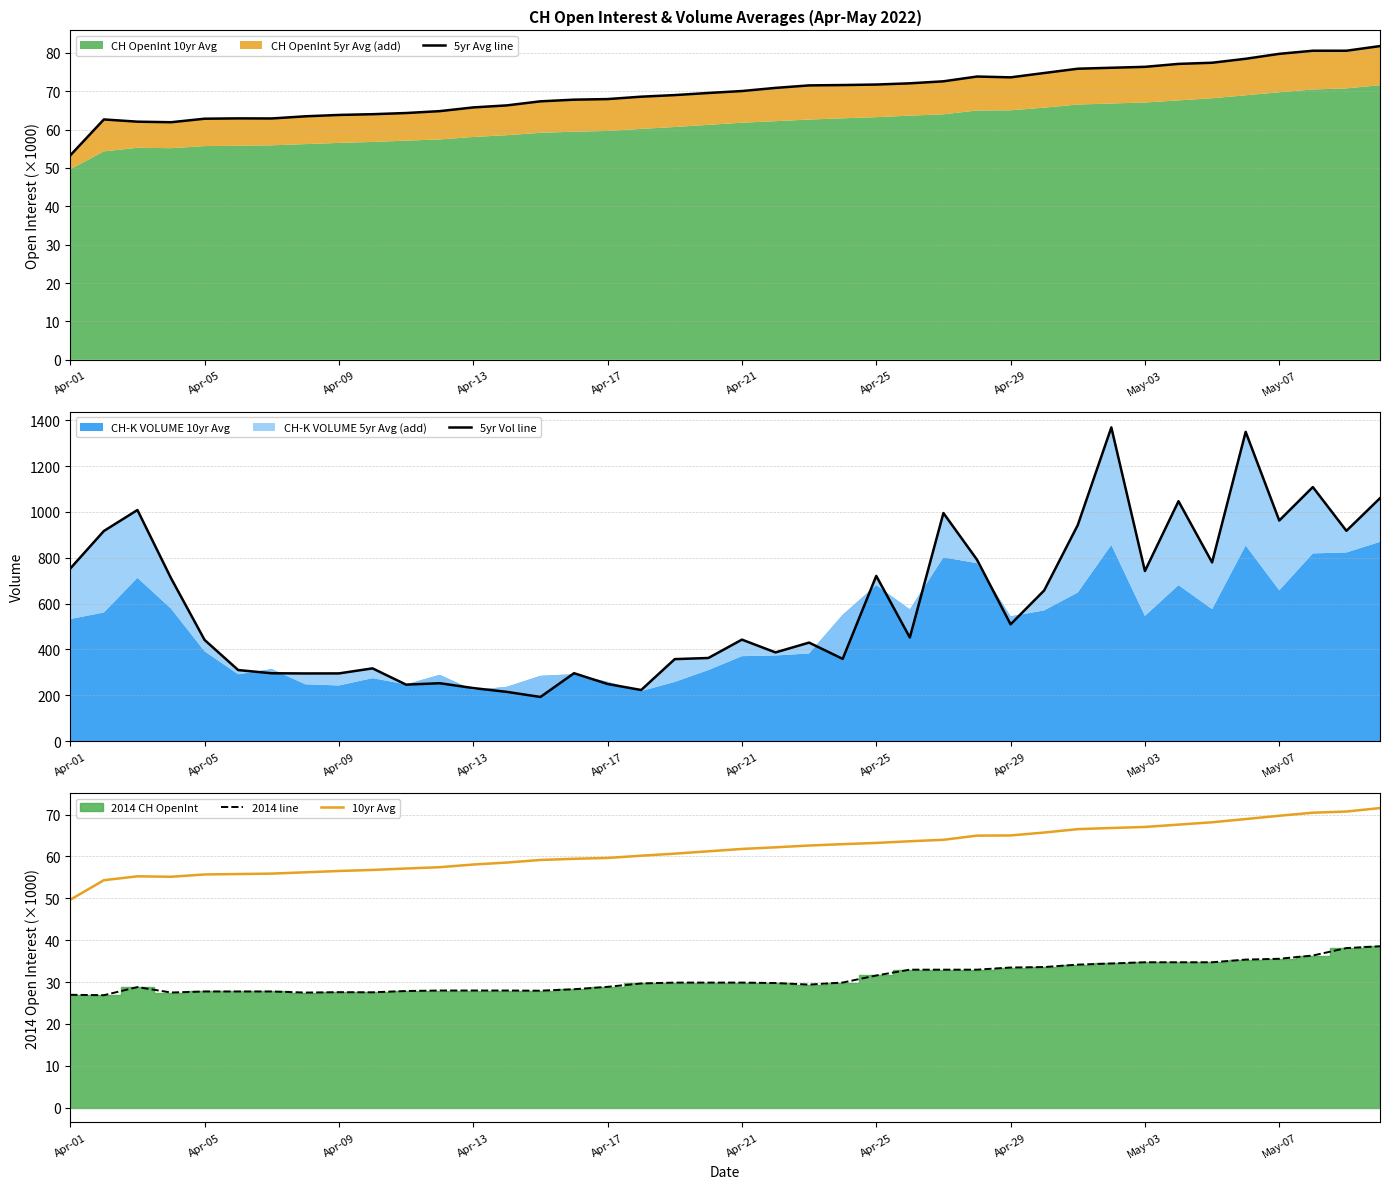

True or false: 2014 line and 10yr Avg cross at least once.

False